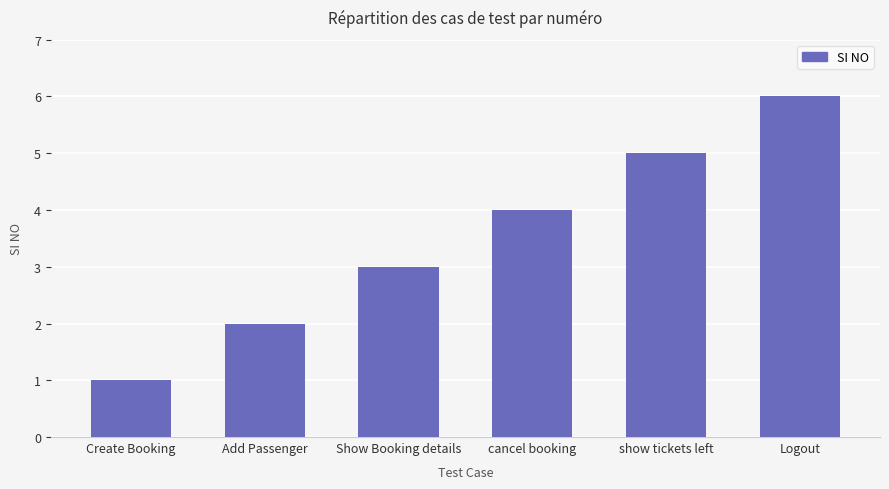

Which label corresponds to the largest value in the chart?

Logout